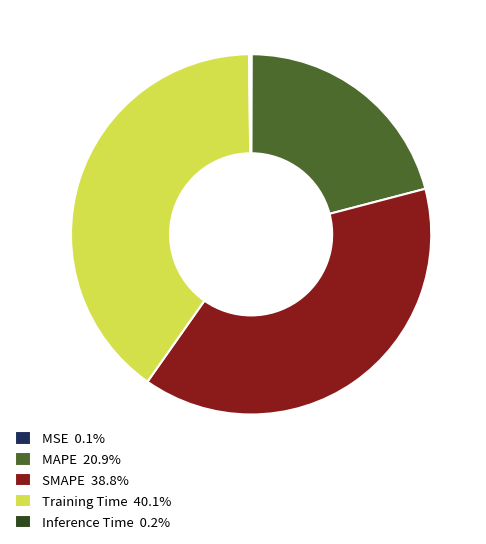

The SMAPE slice represents 52% of the pie. True or false?

False